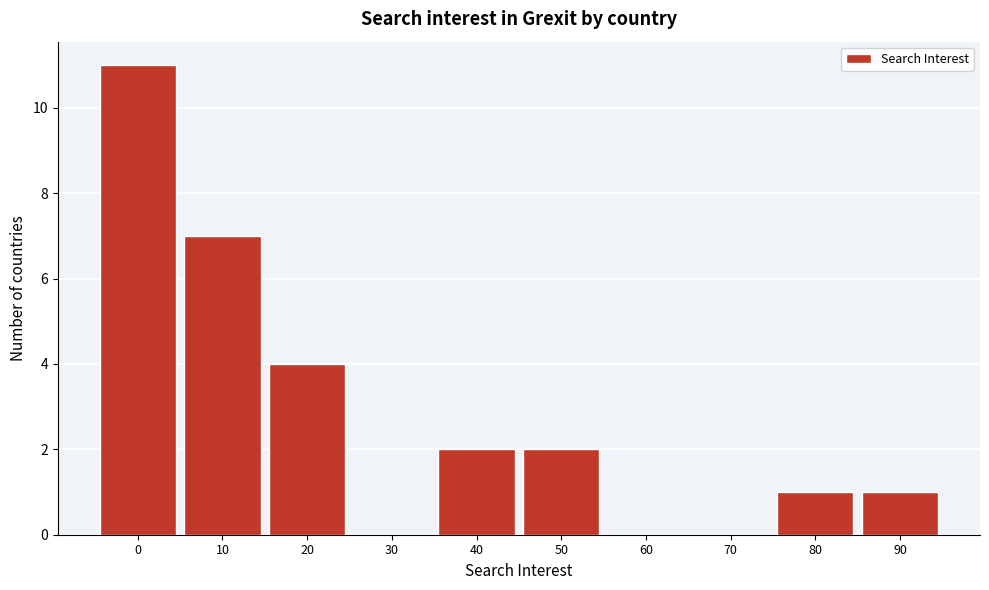

Reading left to right, extract all data points from this chart.

0=11	10=7	20=4	30=0	40=2	50=2	60=0	70=0	80=1	90=1